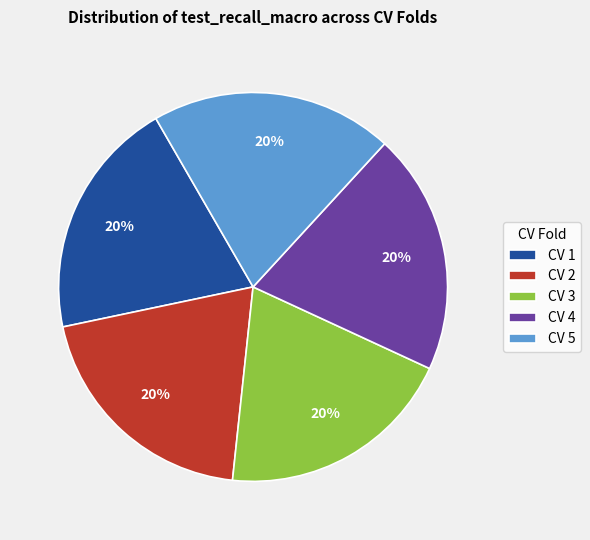

Is there a majority slice in this chart?

No